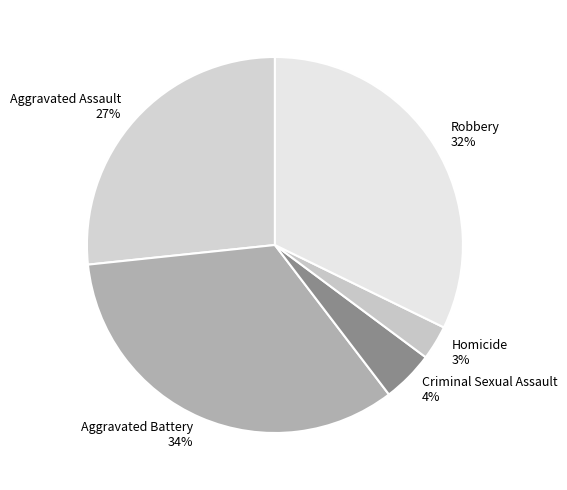

Is the sum of Aggravated Battery and Homicide greater than half?

No